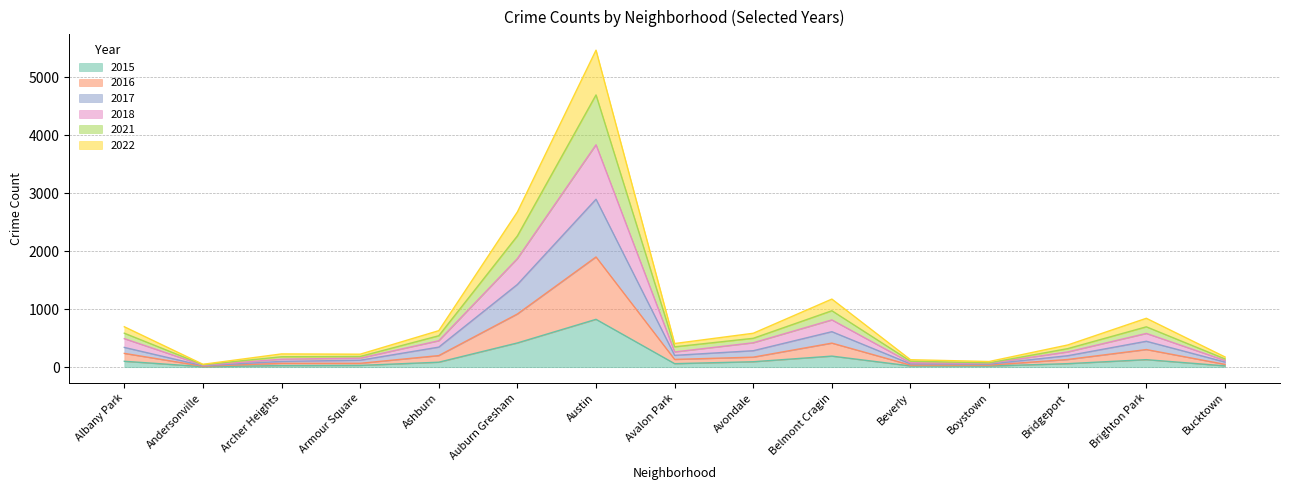

The value of 2015 at Austin is 825. True or false?

True